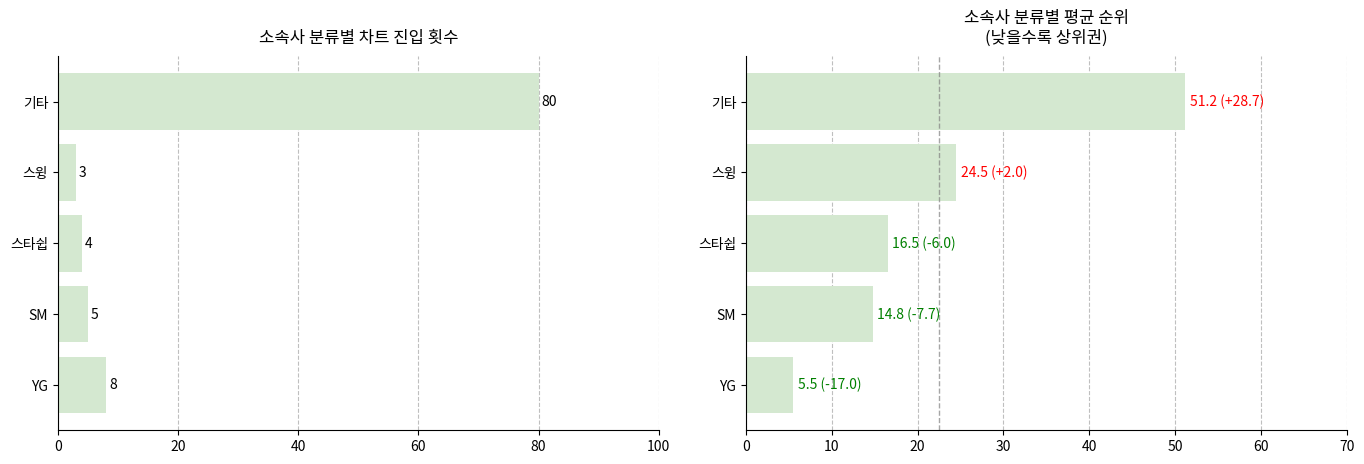

Is the value of 평균 순위 at YG greater than the value of 횟수 at 스윙?

Yes